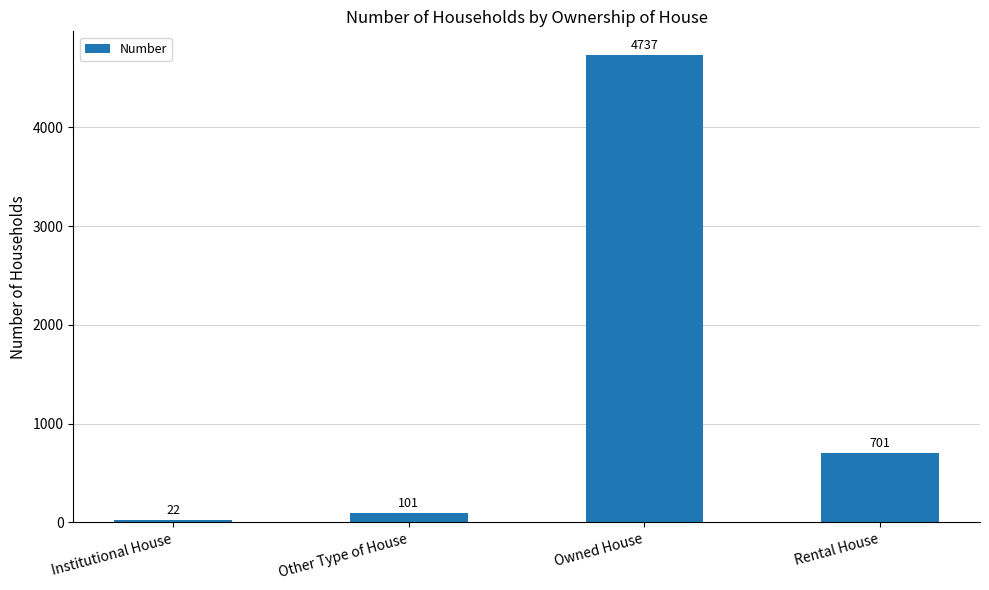

At which label is the value closest to 2379?

Rental House